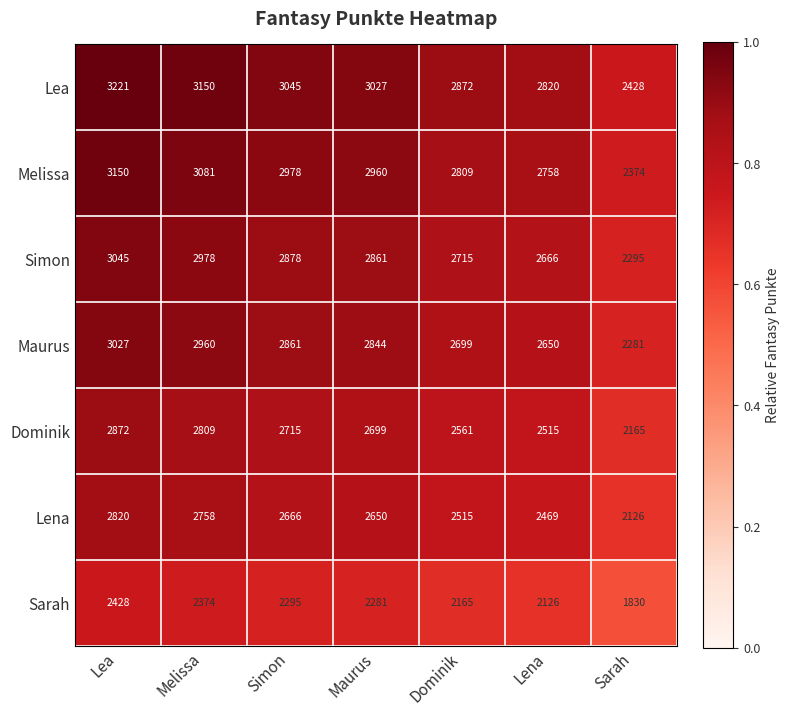

The Lea series shows 3221 at Lea. True or false?

True